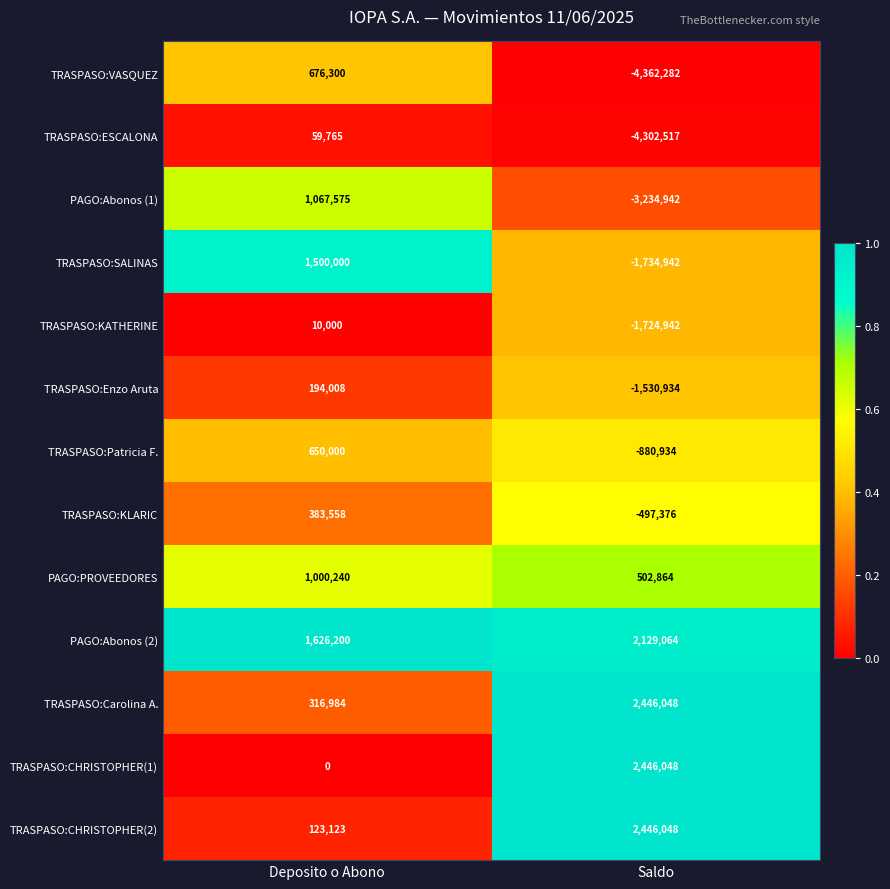

True or false: PAGO:PROVEEDORES has a value of 502864 at Saldo.

True